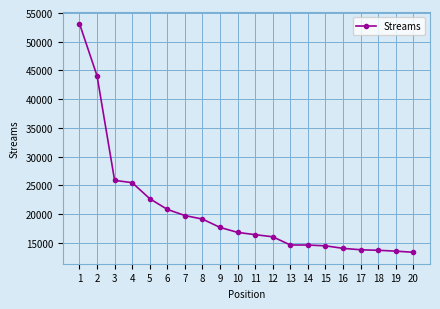

What is the minimum value shown in the chart?

13368